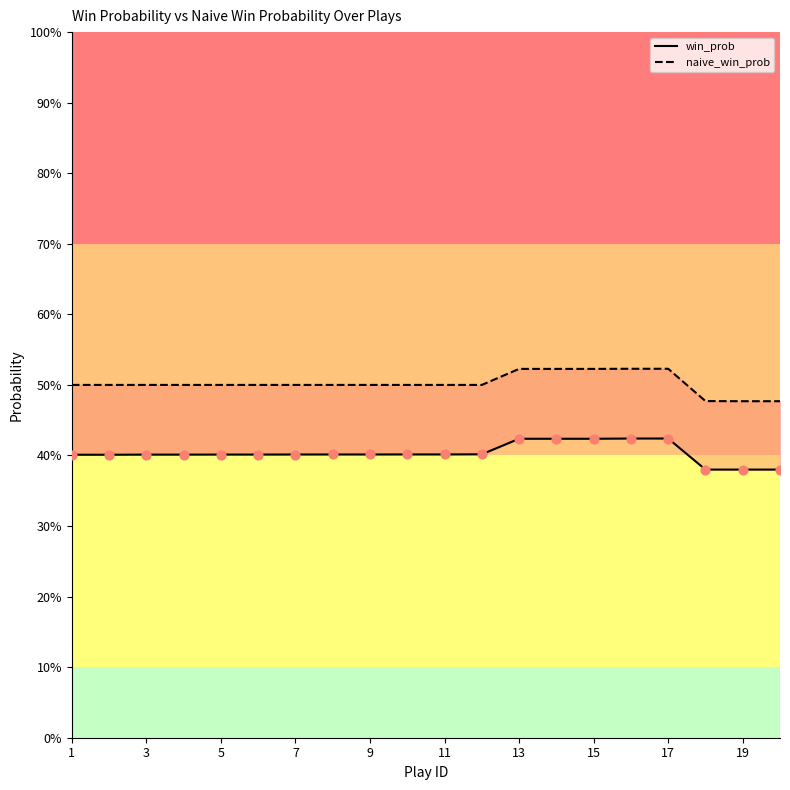

Which series reaches the maximum Y coordinate?

naive_win_prob